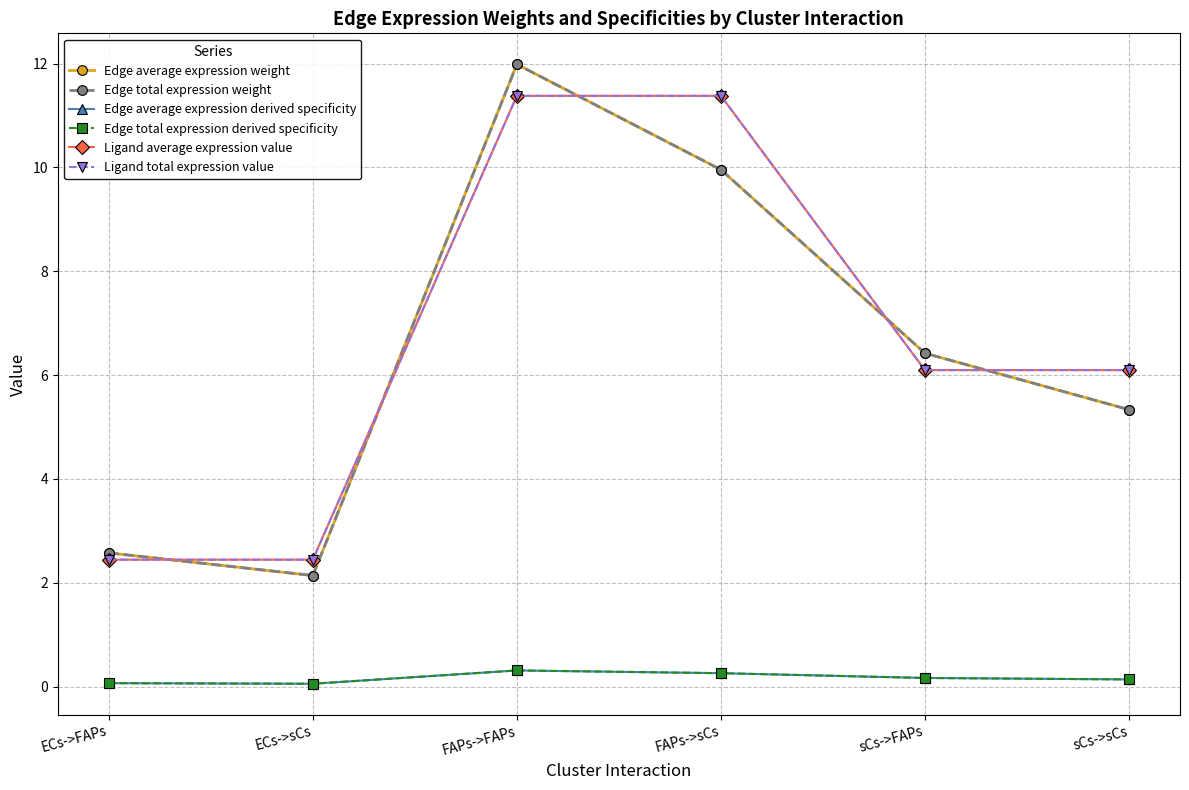

The value of Edge total expression derived specificity at ECs->sCs is 0.1. True or false?

True